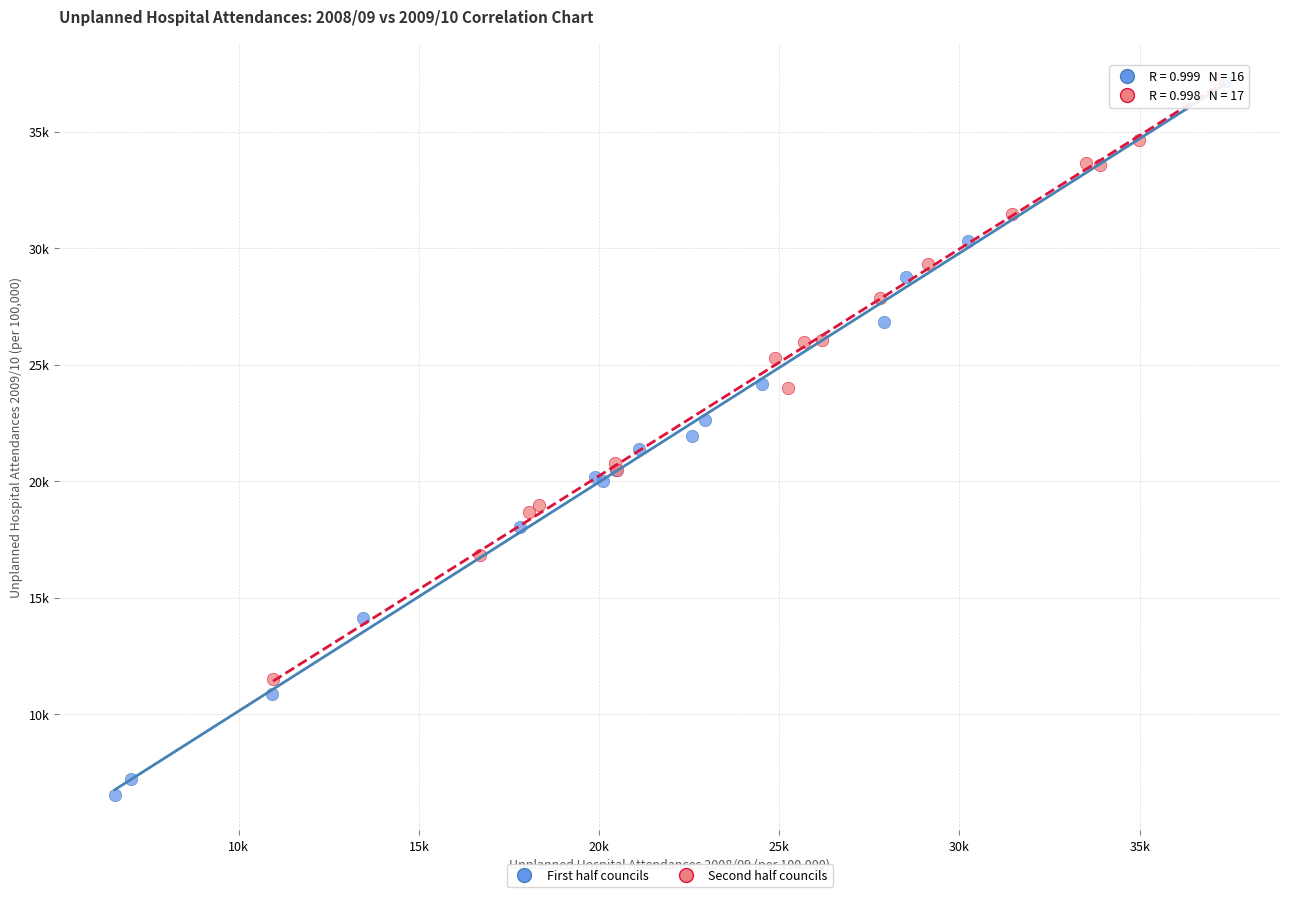

What are all the series names shown in the legend?

First half councils, Second half councils